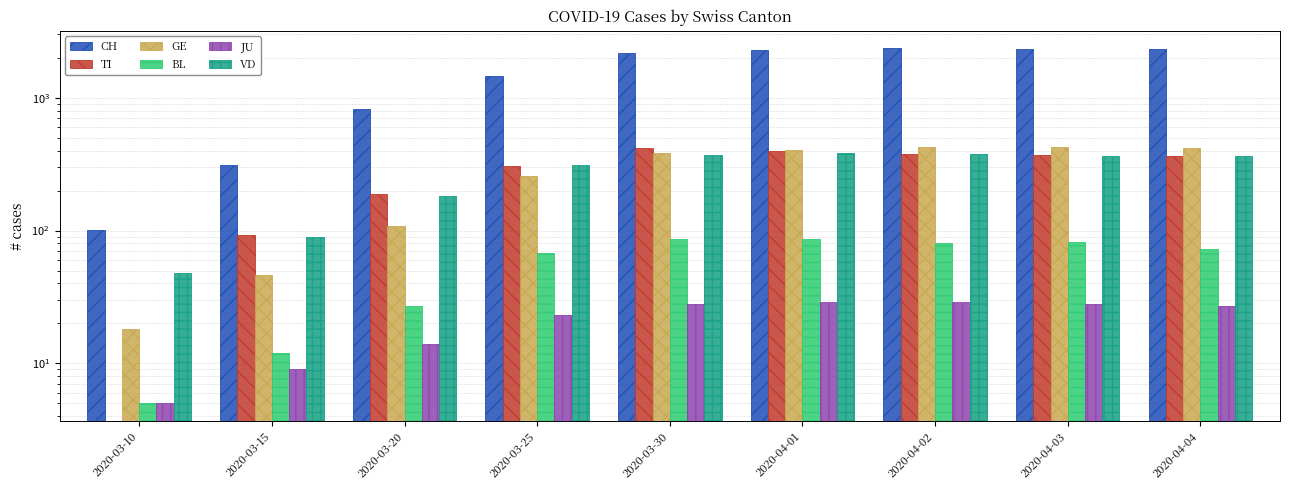

List the series in order of their peak value, highest first.

CH, GE, TI, VD, BL, JU